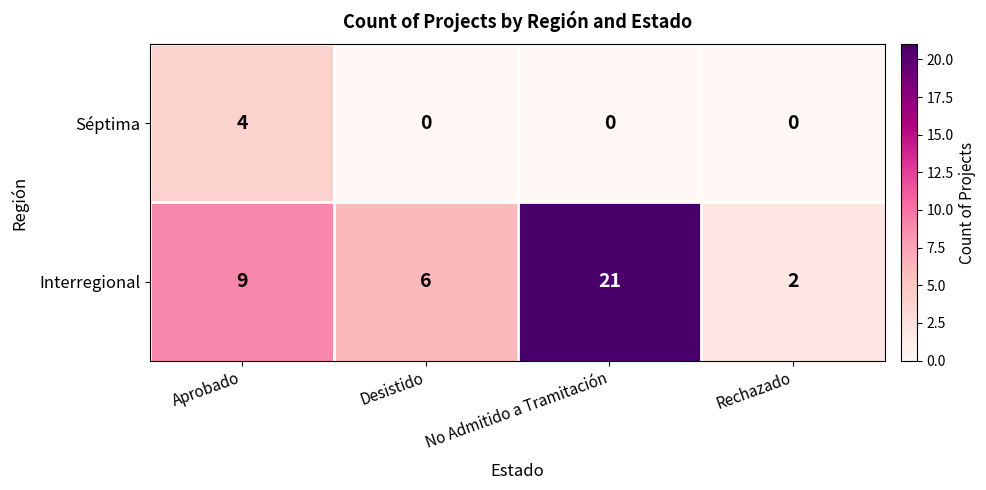

What is the total value across all series at Aprobado?

13